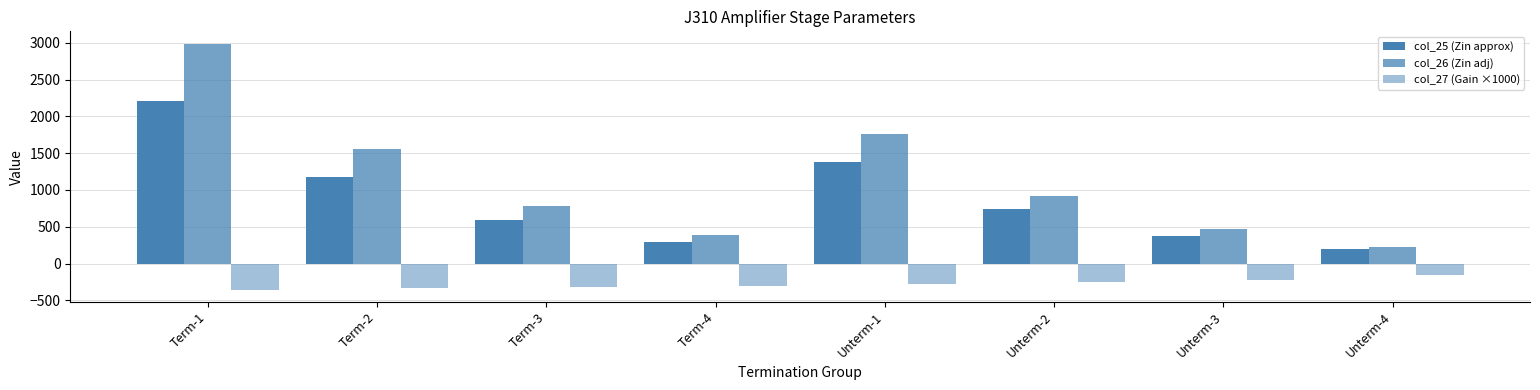

Which series has the largest total across all categories?

col_26 (Zin adj)